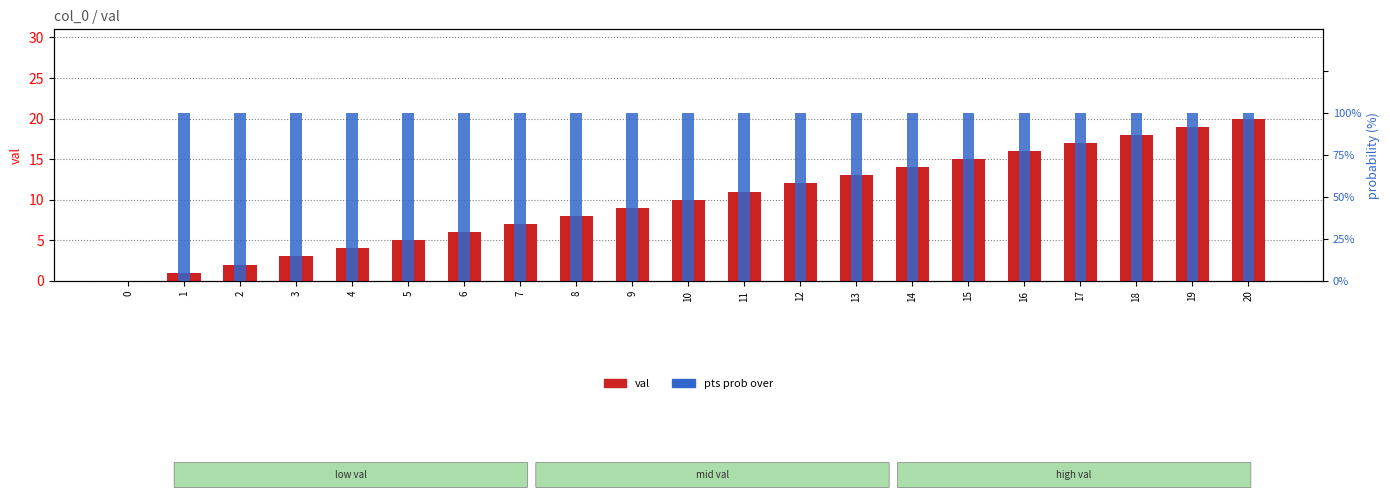

What is the value of the pts prob over bar at the 18th from the left?

8